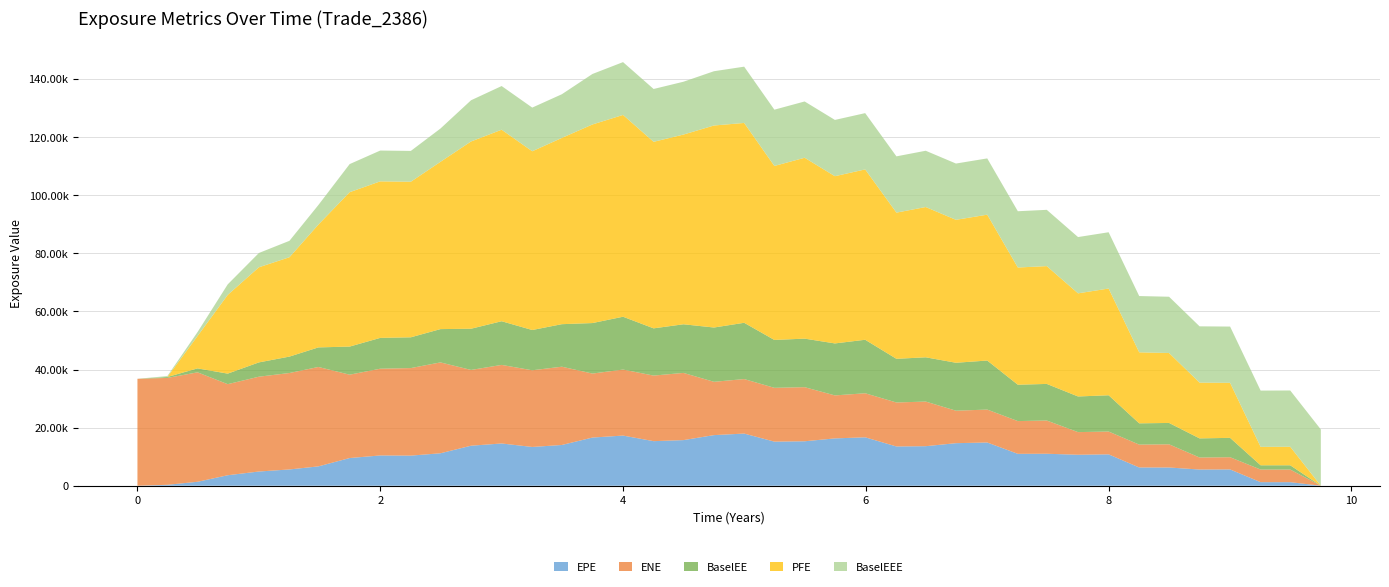

Reading left to right, list all the values displayed in this chart.

EPE: 0.0=0.0	0.246366=317.5	0.495=1356.7	0.743634=3611.2	1.00046=4893.6	1.25205=5604.0	1.49041=6658.2	1.74795=9531.9	2.0=10420.6	2.25205=10365.9	2.49589=11171.3	2.74795=13777.6	3.0=14546.5	3.25205=13345.3	3.49589=14028.6	3.74795=16583.1	4.0=17266.0	4.25183=15343.0	4.49773=15705.0	4.7491=17424.4	4.99773=17956.9	5.24658=15180.8	5.49589=15303.8	5.74521=16293.6	5.99452=16669.6	6.25205=13516.6	6.49315=13611.4	6.74247=14648.2	7.0=14882.9	7.25205=10980.4	7.49041=11006.7	7.74795=10664.5	8.0=10798.1	8.25183=6289.0	8.49773=6274.9	8.7491=5573.6	9.00046=5612.1	9.25205=1223.7	9.49589=1220.3	9.74795=0.0
ENE: 0.0=36811.1	0.246366=36798.5	0.495=37680.2	0.743634=31355.5	1.00046=32642.0	1.25205=33202.4	1.49041=34227.3	1.74795=28699.6	2.0=29864.2	2.25205=30137.4	2.49589=31288.6	2.74795=26085.3	3.0=27048.6	3.25205=26401.9	3.49589=26950.6	3.74795=22032.6	4.0=22723.8	4.25183=22577.2	4.49773=23135.5	4.7491=18354.3	4.99773=18761.5	5.24658=18529.4	5.49589=18627.0	5.74521=14800.5	5.99452=15164.9	6.25205=15142.3	6.49315=15364.2	6.74247=11183.6	7.0=11334.6	7.25205=11276.6	7.49041=11442.9	7.74795=7795.3	8.0=7857.1	8.25183=7870.5	8.49773=7985.3	8.7491=4142.1	9.00046=4199.3	9.25205=4347.5	9.49589=4345.1	9.74795=0.0
BaselEE: 0.0=0.0	0.246366=317.9	0.495=1360.0	0.743634=3625.4	1.00046=4922.4	1.25205=5650.2	1.49041=6733.6	1.74795=9672.1	2.0=10608.6	2.25205=10593.0	2.49589=11458.3	2.74795=14185.7	3.0=15034.8	3.25205=13858.7	3.49589=14636.0	3.74795=17384.1	4.0=18186.9	4.25183=16258.9	4.49773=16741.7	4.7491=18687.8	4.99773=19375.0	5.24658=16476.8	5.49589=16708.7	5.74521=17894.8	5.99452=18416.1	6.25205=15033.2	6.49315=15234.4	6.74247=16502.2	7.0=16880.0	7.25205=12514.5	7.49041=12601.4	7.74795=12269.4	8.0=12482.7	8.25183=7319.9	8.49773=7353.4	8.7491=6577.3	9.00046=6669.1	9.25205=1465.2	9.49589=1471.8	9.74795=0.0
PFE: 0.0=0.0	0.246366=0.0	0.495=11134.9	0.743634=27105.0	1.00046=32747.0	1.25205=34208.9	1.49041=42285.2	1.74795=53150.7	2.0=53890.3	2.25205=53561.0	2.49589=57588.0	2.74795=64468.8	3.0=65934.8	3.25205=61538.3	3.49589=64125.4	3.74795=68369.6	4.0=69472.5	4.25183=64220.1	4.49773=65315.5	4.7491=69547.8	4.99773=68801.2	5.24658=59900.4	5.49589=62273.3	5.74521=57571.3	5.99452=58649.1	6.25205=50326.8	6.49315=51738.0	6.74247=49209.4	7.0=50215.7	7.25205=40354.3	7.49041=40556.6	7.74795=35504.6	8.0=36752.7	8.25183=24446.9	8.49773=24074.6	8.7491=19204.2	9.00046=18938.4	9.25205=6342.1	9.49589=6378.2	9.74795=0.0
BaselEEE: 0.0=0.0	0.246366=317.9	0.495=1360.0	0.743634=3625.4	1.00046=4922.4	1.25205=5650.2	1.49041=6733.6	1.74795=9672.1	2.0=10608.6	2.25205=10608.6	2.49589=11458.3	2.74795=14185.7	3.0=15034.8	3.25205=15034.8	3.49589=15034.8	3.74795=17384.1	4.0=18186.9	4.25183=18186.9	4.49773=18186.9	4.7491=18687.8	4.99773=19375.0	5.24658=19375.0	5.49589=19375.0	5.74521=19375.0	5.99452=19375.0	6.25205=19375.0	6.49315=19375.0	6.74247=19375.0	7.0=19375.0	7.25205=19375.0	7.49041=19375.0	7.74795=19375.0	8.0=19375.0	8.25183=19375.0	8.49773=19375.0	8.7491=19375.0	9.00046=19375.0	9.25205=19375.0	9.49589=19375.0	9.74795=19375.0